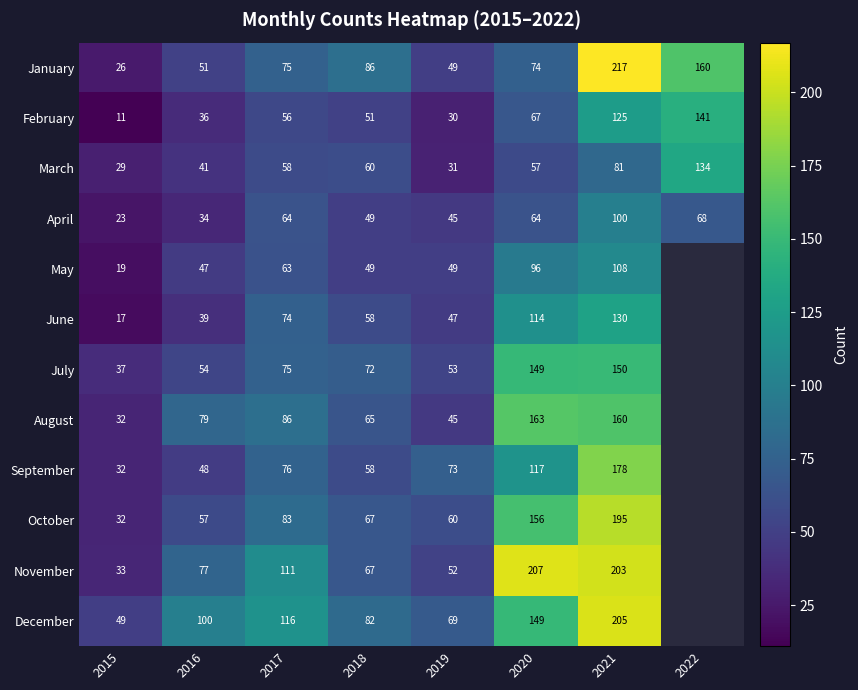

What is the difference between the highest and lowest values at 2018?

37